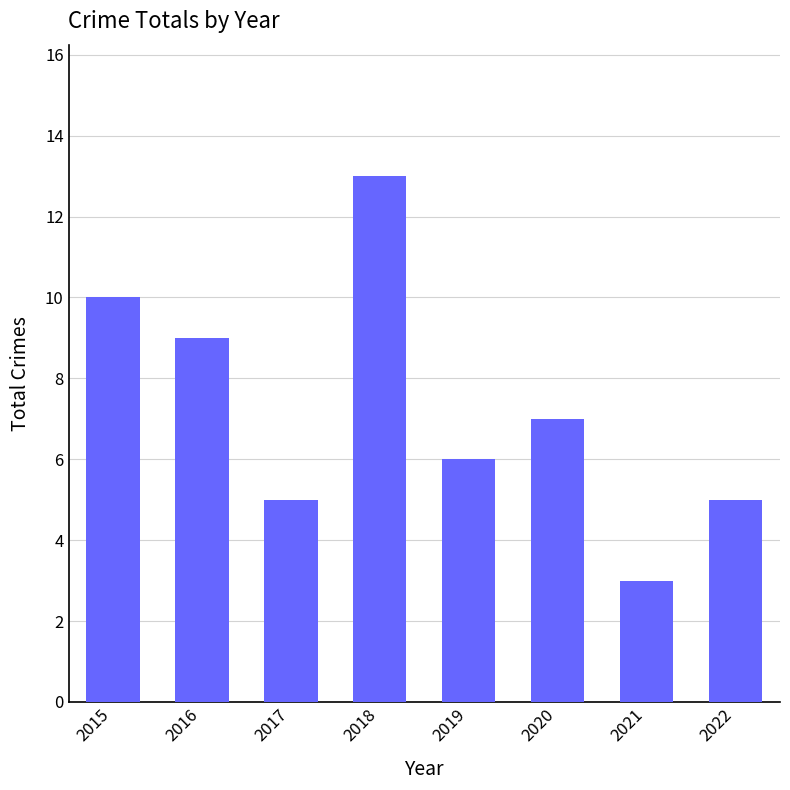

The chart shows a value of 5 at 2017. True or false?

True